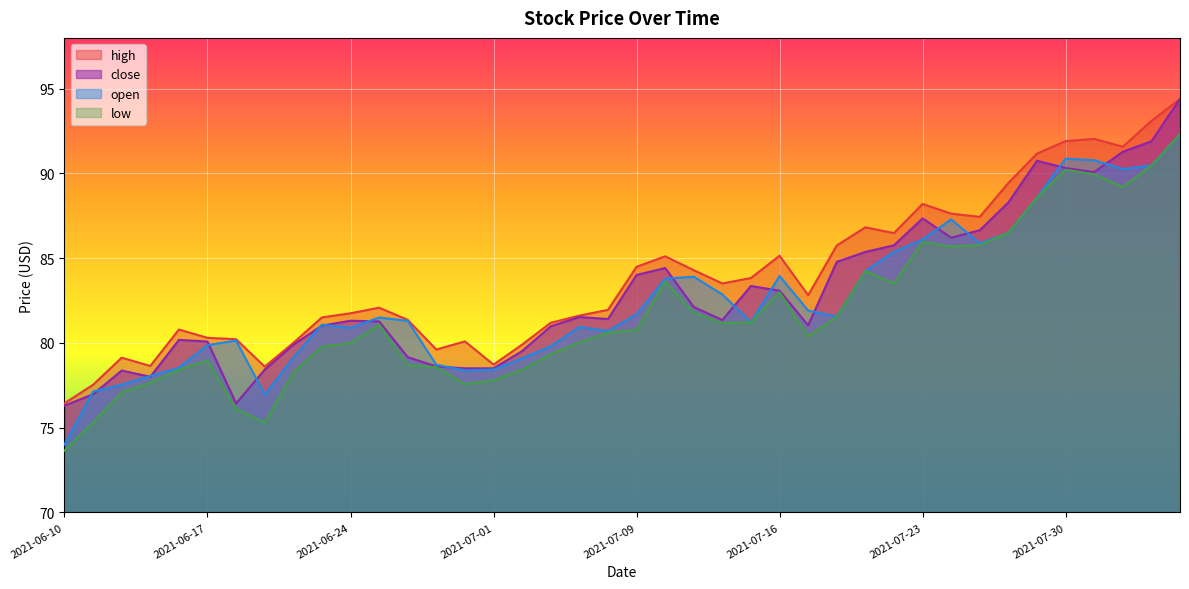

What is the maximum value shown in the chart?

94.4